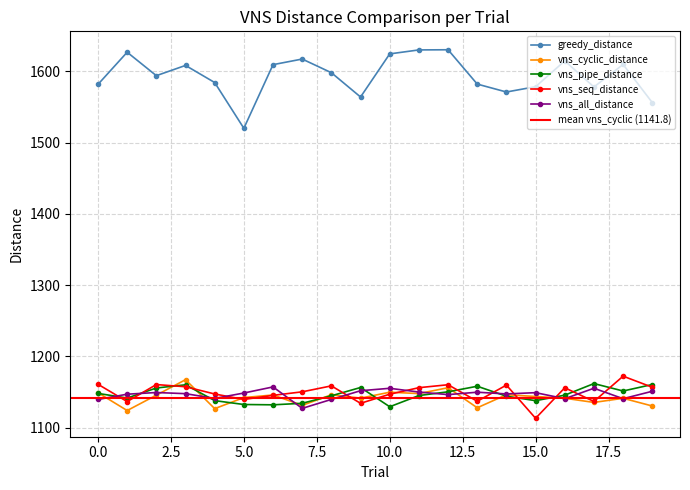

What are all the series names shown in the legend?

greedy_distance, vns_cyclic_distance, vns_pipe_distance, vns_seq_distance, vns_all_distance